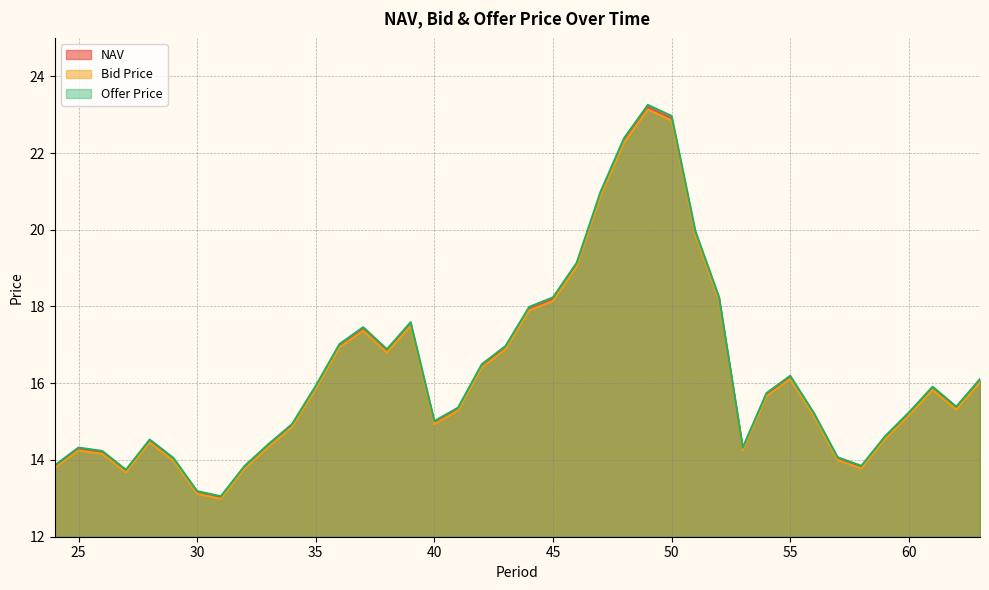

What is the greatest value displayed?

23.3